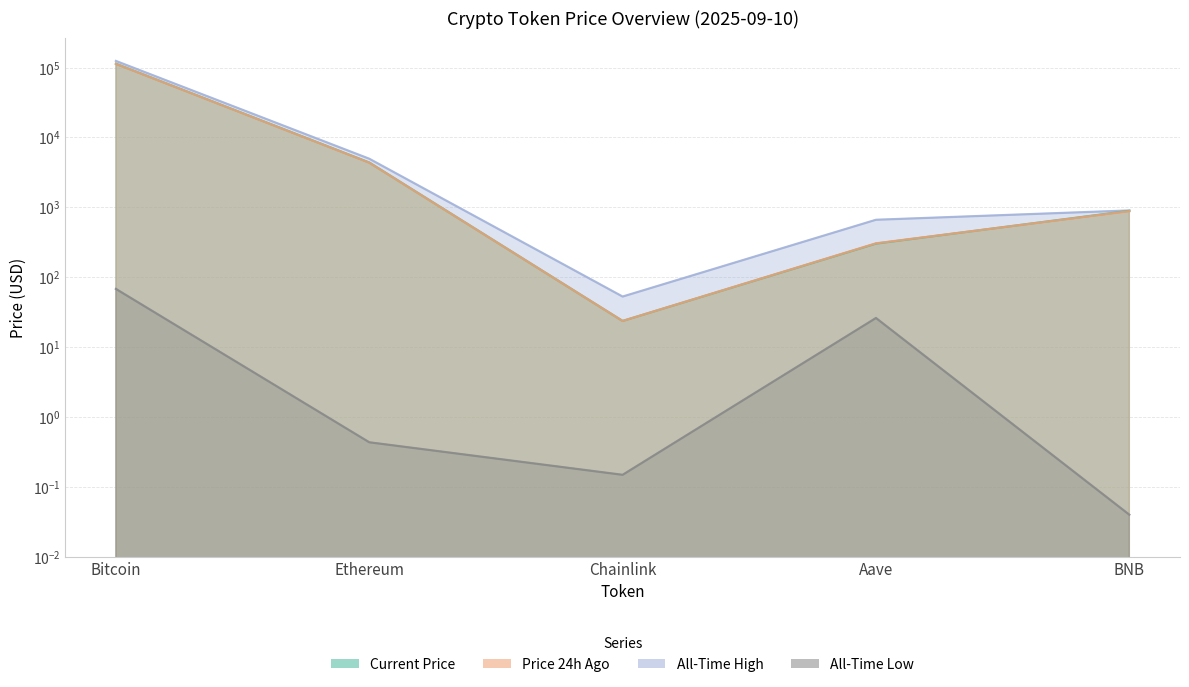

The value of price at Bitcoin is 160063.5. True or false?

False